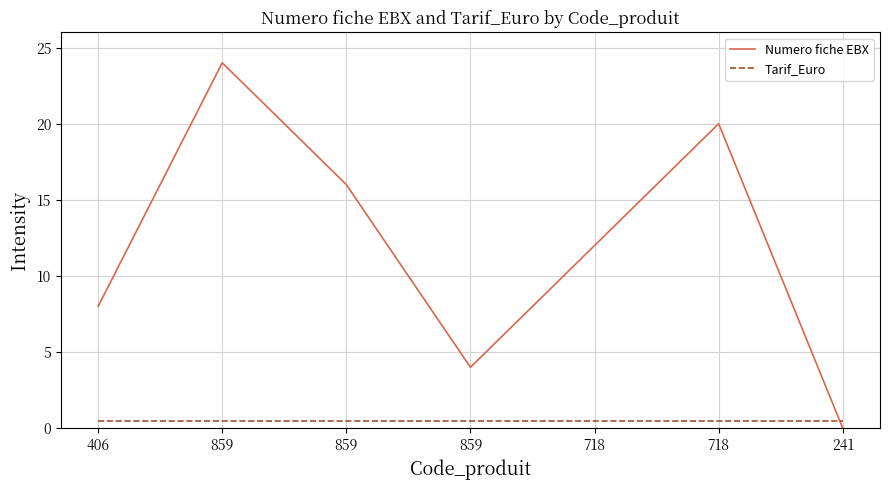

Is the value of Tarif_Euro at 859 greater than the value of Numero fiche EBX at 718?

No